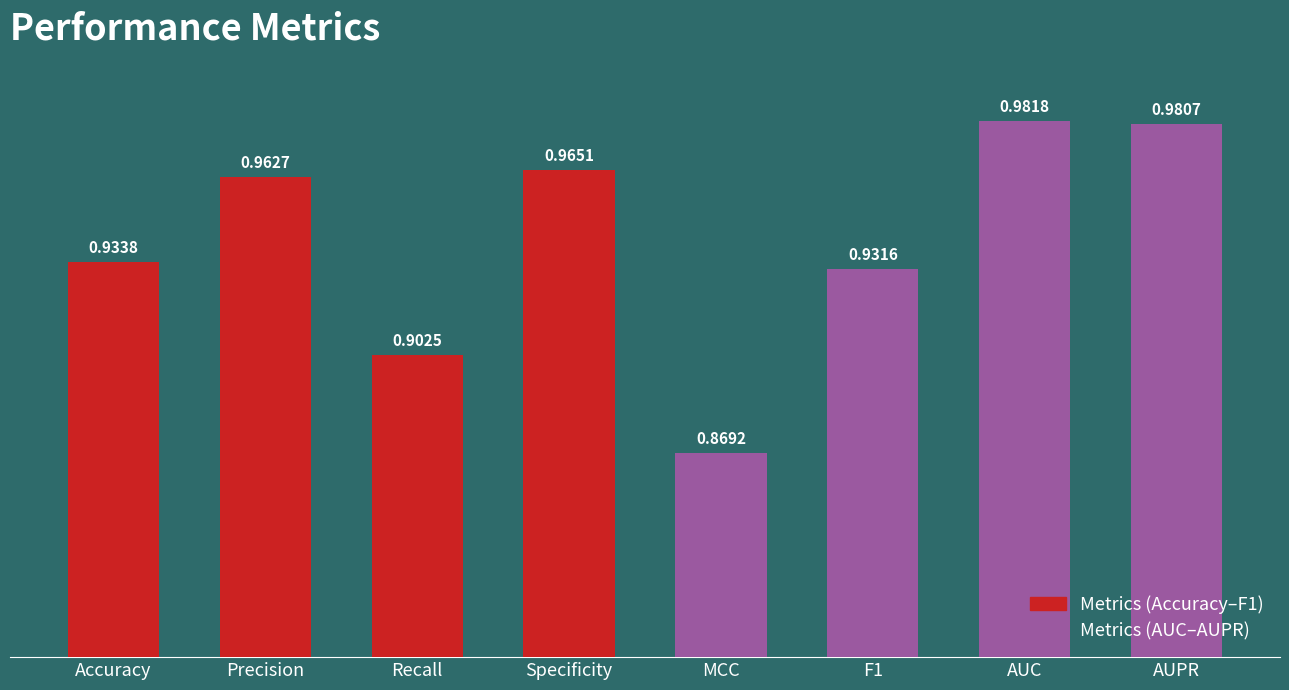

What is the sum of the values at Precision and Accuracy?

1.9